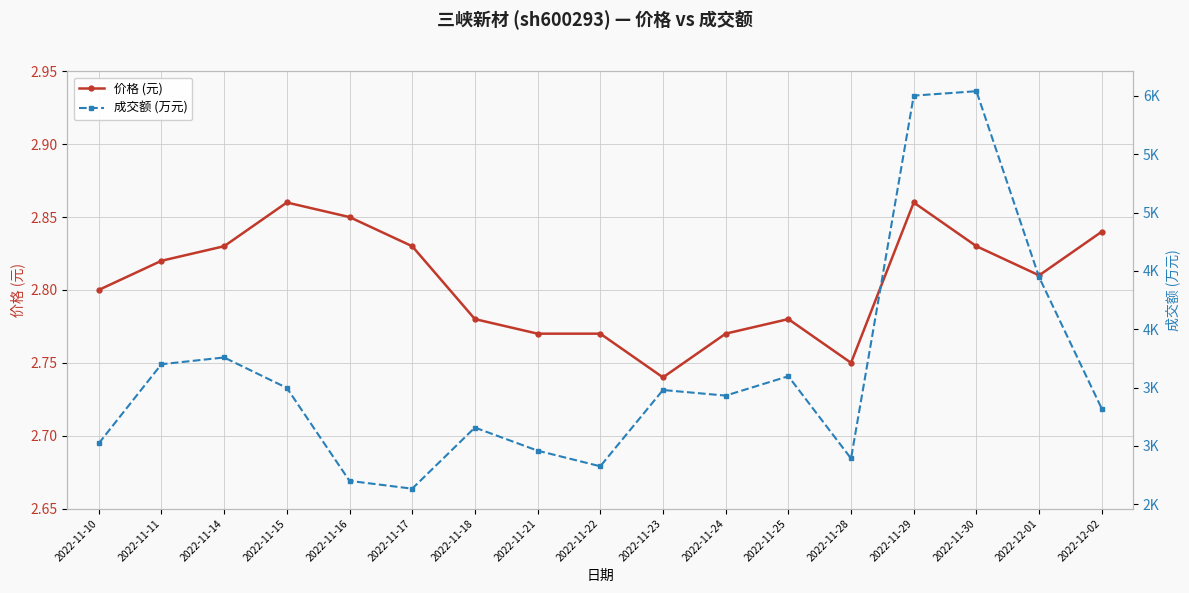

Rank the series by their maximum value, from lowest to highest.

价格 (元), 成交额 (万元)